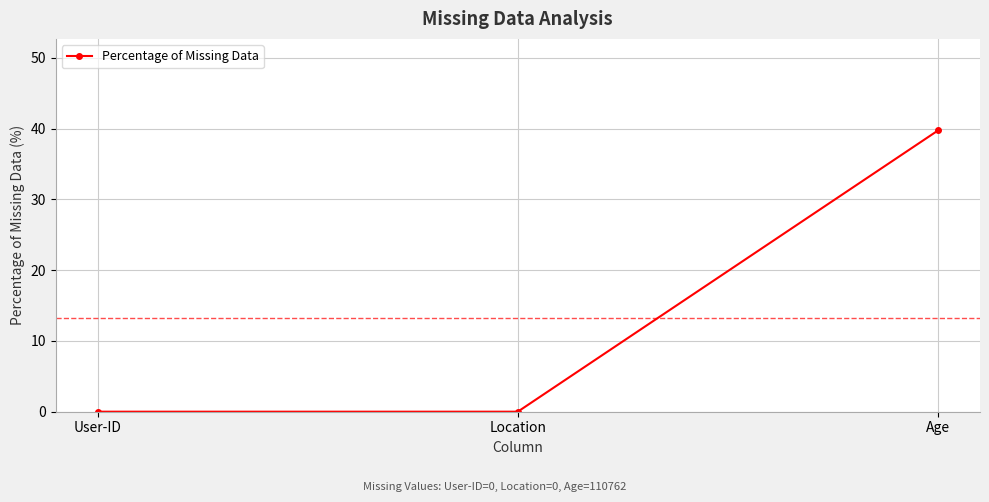

Reading left to right, what are all the values shown in this chart?

User-ID=0.0	Location=0.0	Age=39.7